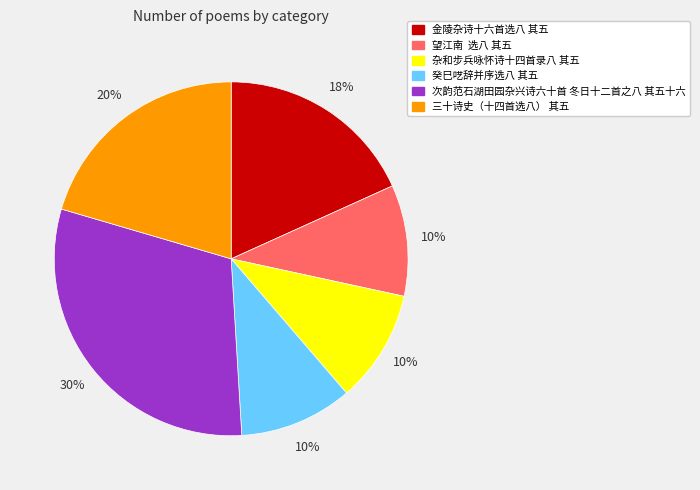

Between 杂和步兵咏怀诗十四首录八 其五 and 三十诗史（十四首选八） 其五, which is larger?

三十诗史（十四首选八） 其五